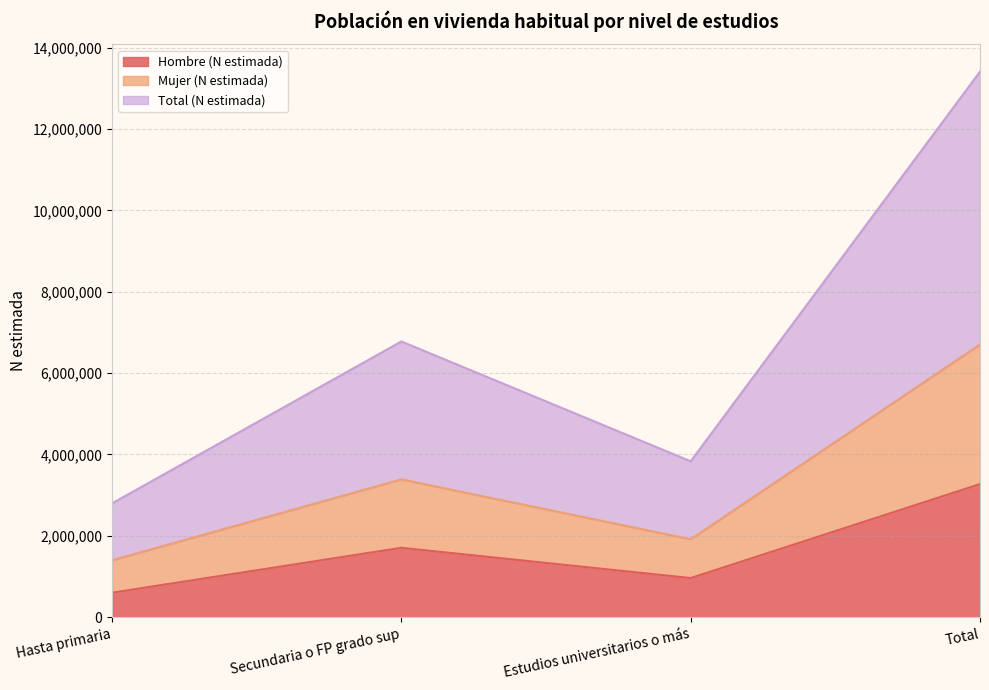

How many lines are shown in the chart?

3